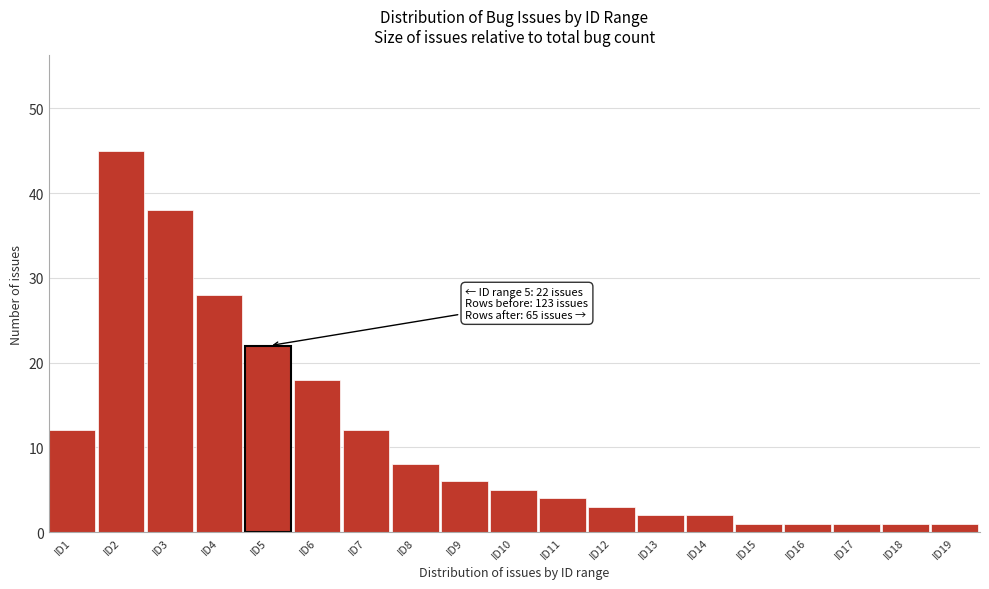

Reading left to right, list all the values displayed in this chart.

ID1=12	ID2=45	ID3=38	ID4=28	ID5=22	ID6=18	ID7=12	ID8=8	ID9=6	ID10=5	ID11=4	ID12=3	ID13=2	ID14=2	ID15=1	ID16=1	ID17=1	ID18=1	ID19=1